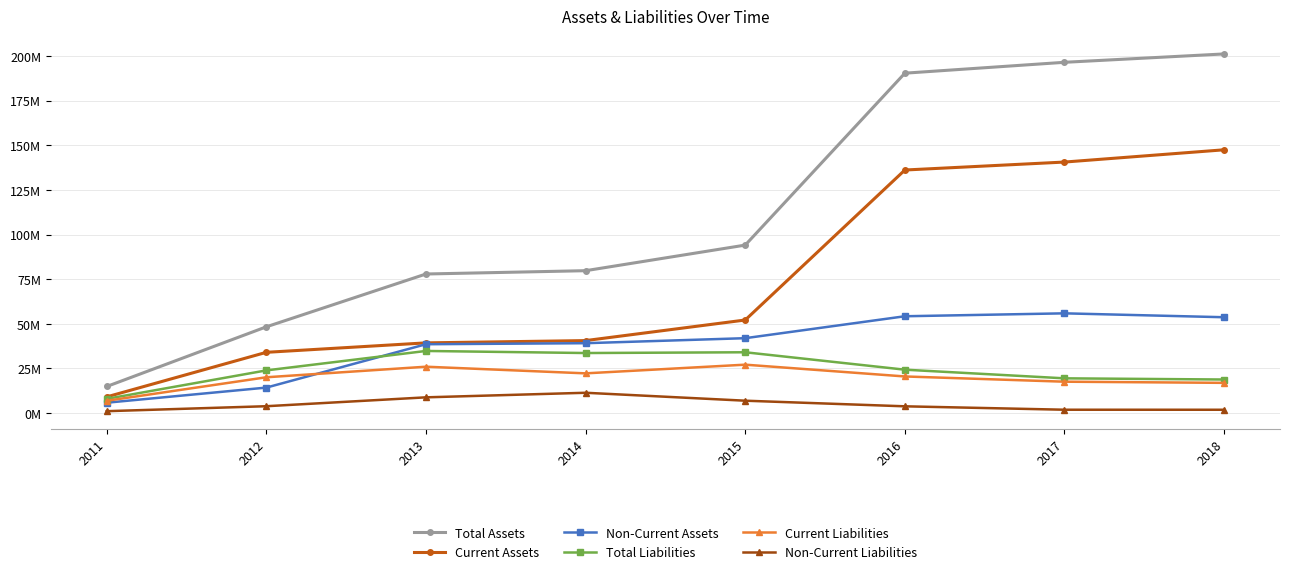

What are all the series names shown in the legend?

Total Assets, Current Assets, Non-Current Assets, Total Liabilities, Current Liabilities, Non-Current Liabilities